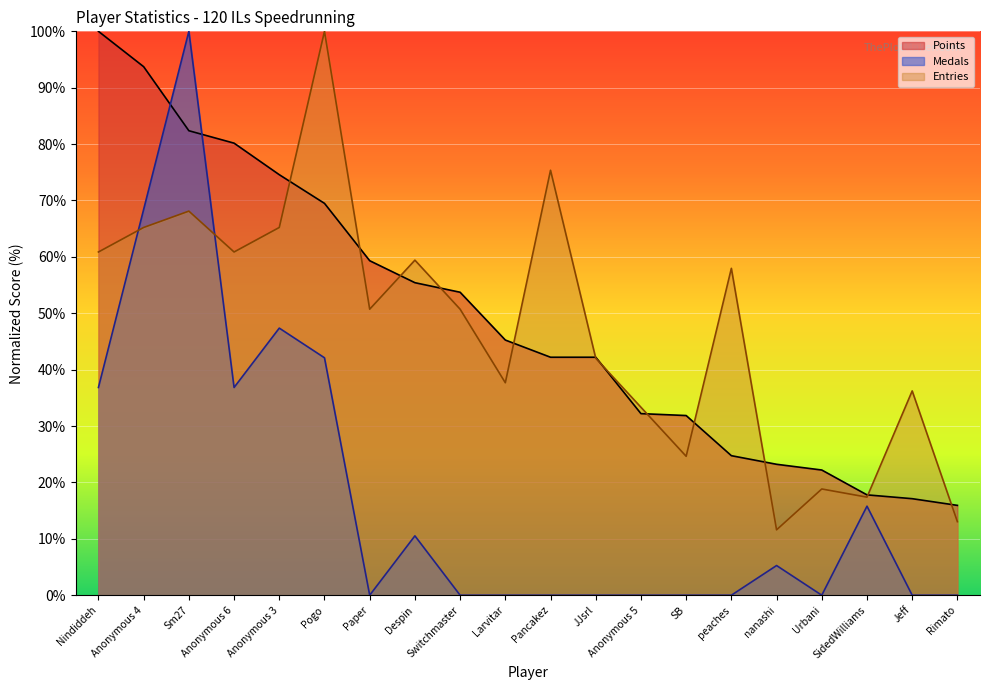

The value of Medals at Nindiddeh is 36.8. True or false?

True